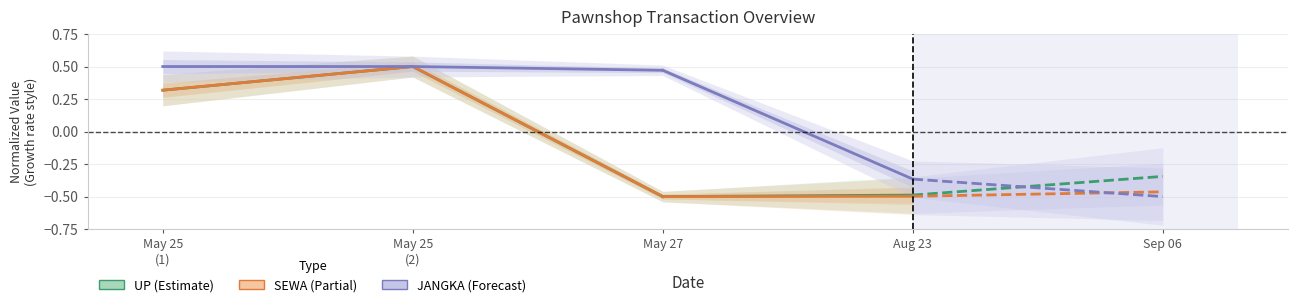

What is the spread (max minus min) of values at May 27?

1.0